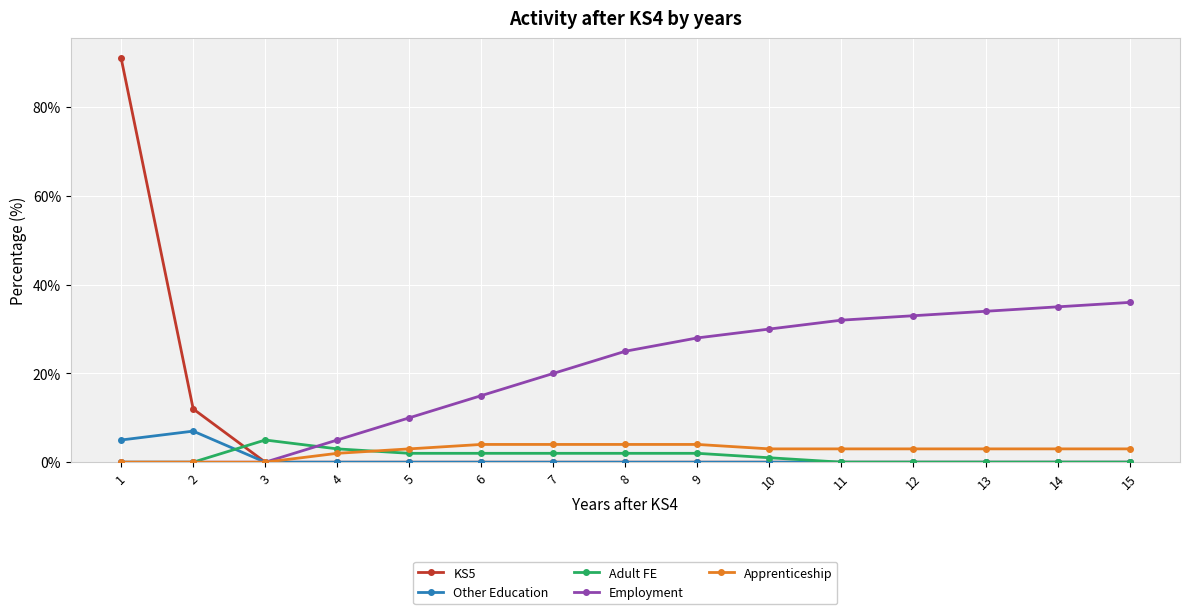

How many lines are shown in the chart?

5